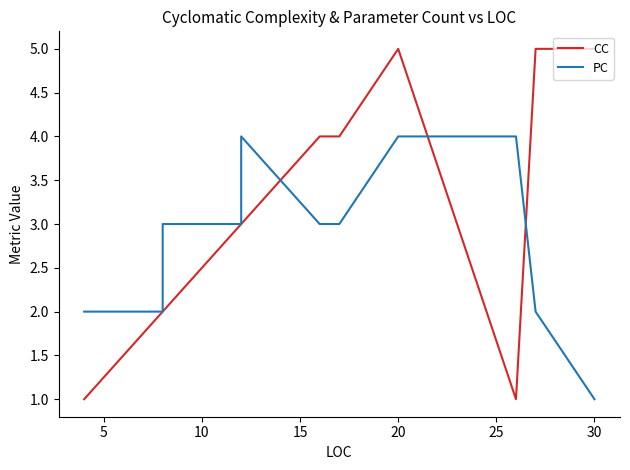

Reading right to left, list all the values displayed in this chart.

CC: 5	5	1	5	4	4	3	3	2	2	1
PC: 1	2	4	4	3	3	4	3	3	2	2